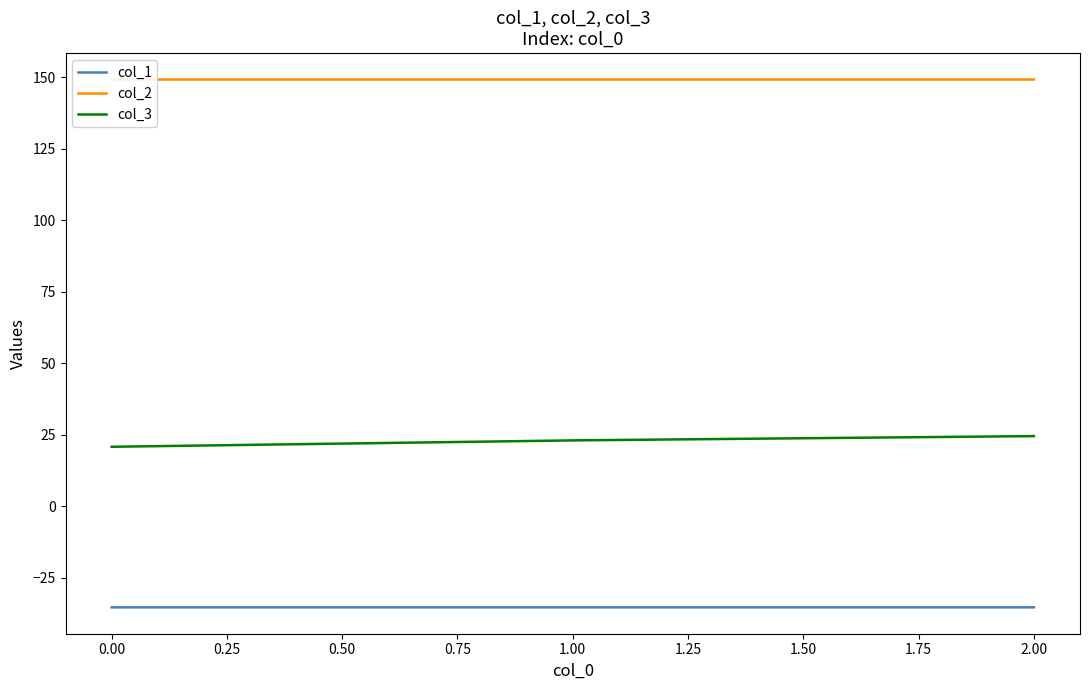

Rank the series by their maximum value, from highest to lowest.

col_2, col_3, col_1